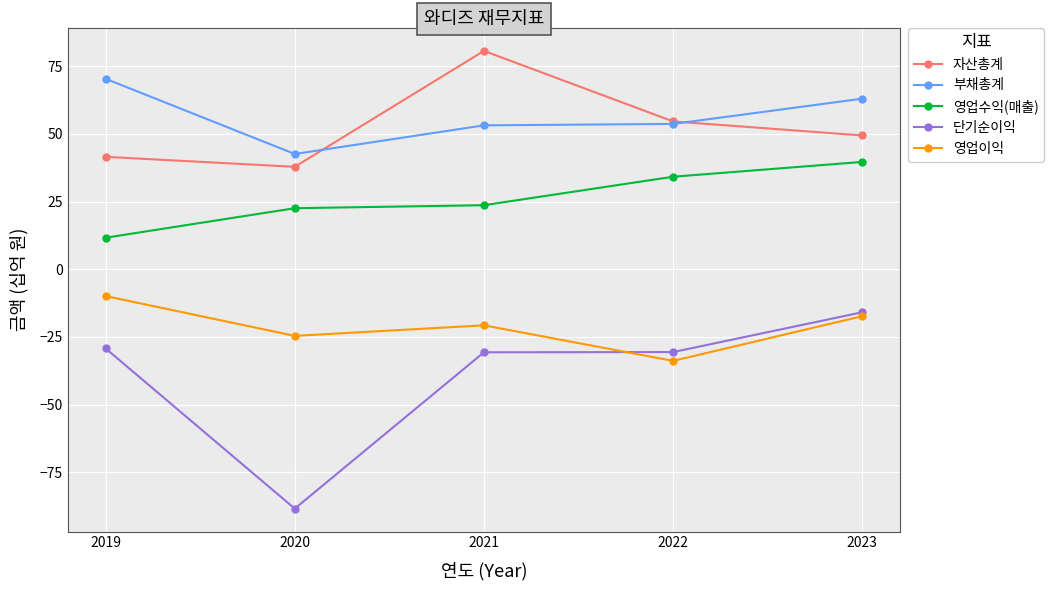

The 영업이익 series shows -4.3 at 2021. True or false?

False